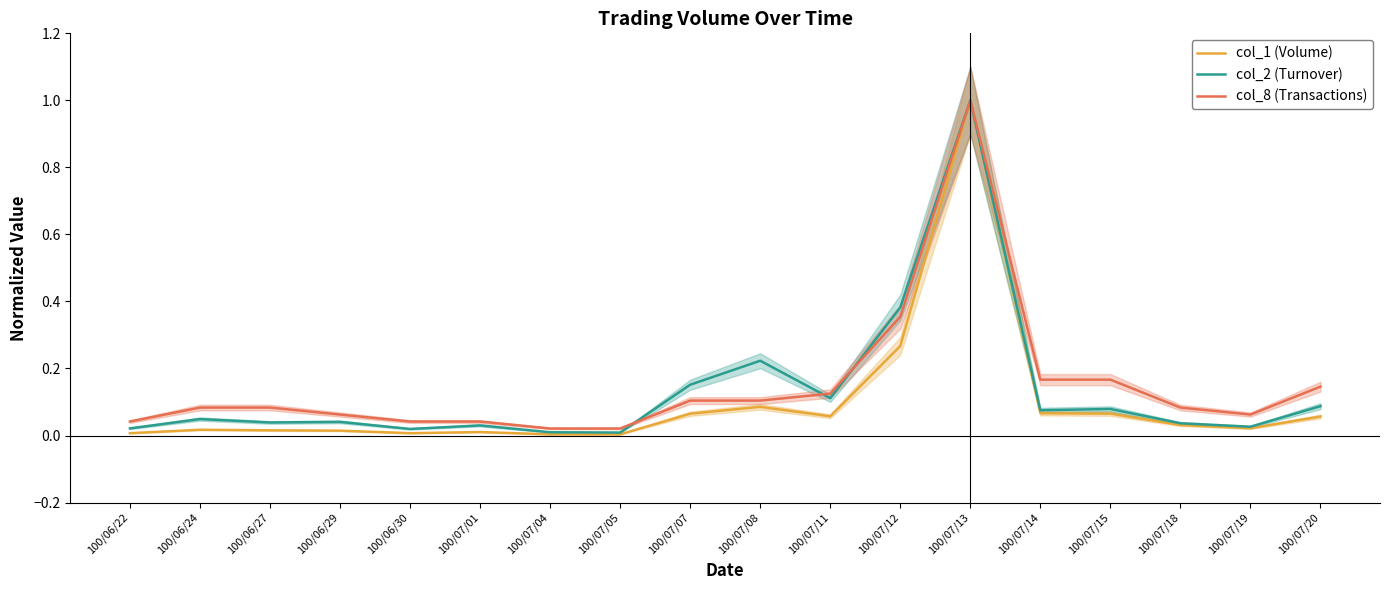

True or false: col_8 (Transactions) and col_1 (Volume) intersect in this chart.

False